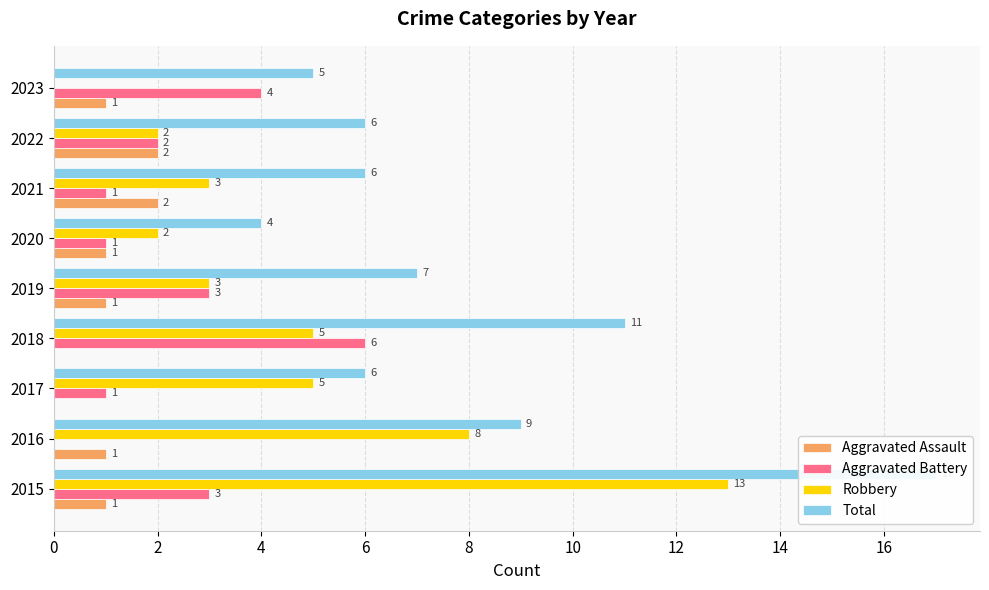

List the series in order of their peak value, highest first.

Total, Robbery, Aggravated Battery, Aggravated Assault